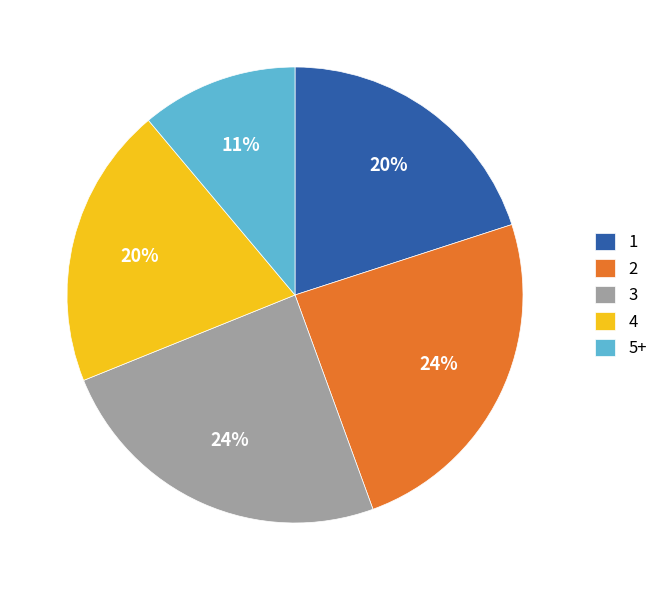

Count the number of slices in the pie.

5